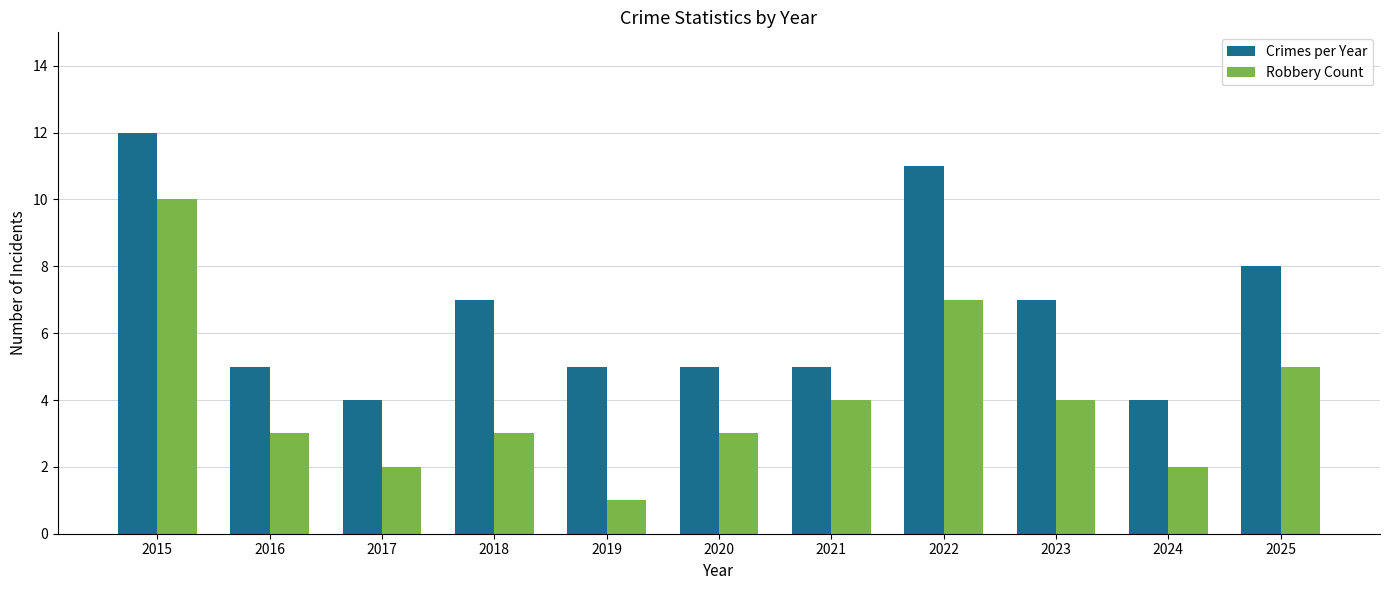

Which category has the highest value in the Crimes per Year series?

2015